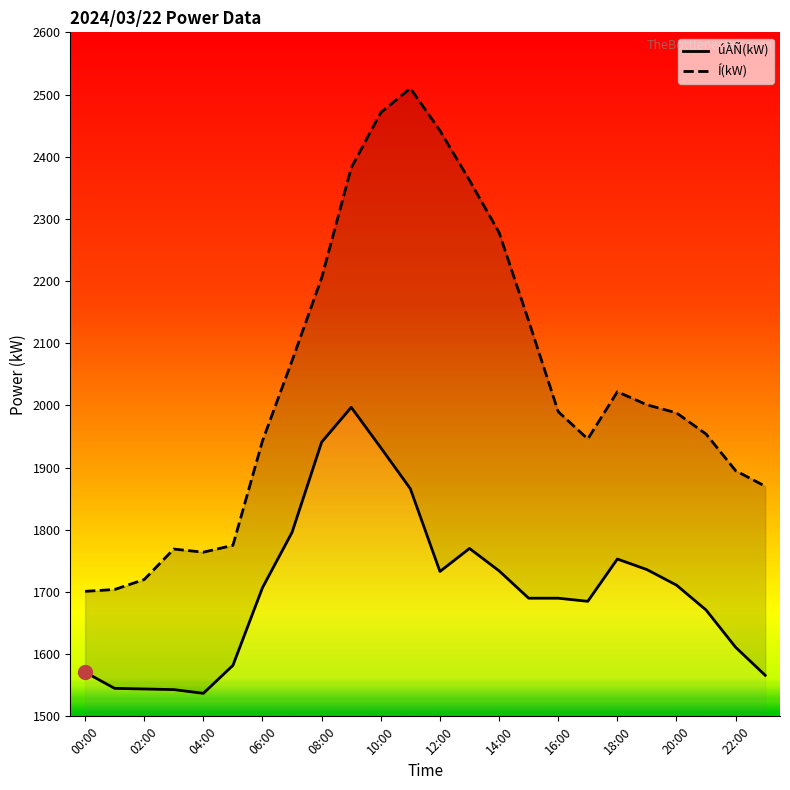

Rank the series at 14:00 from lowest to highest value.

úÀÑ(kW), Í(kW)